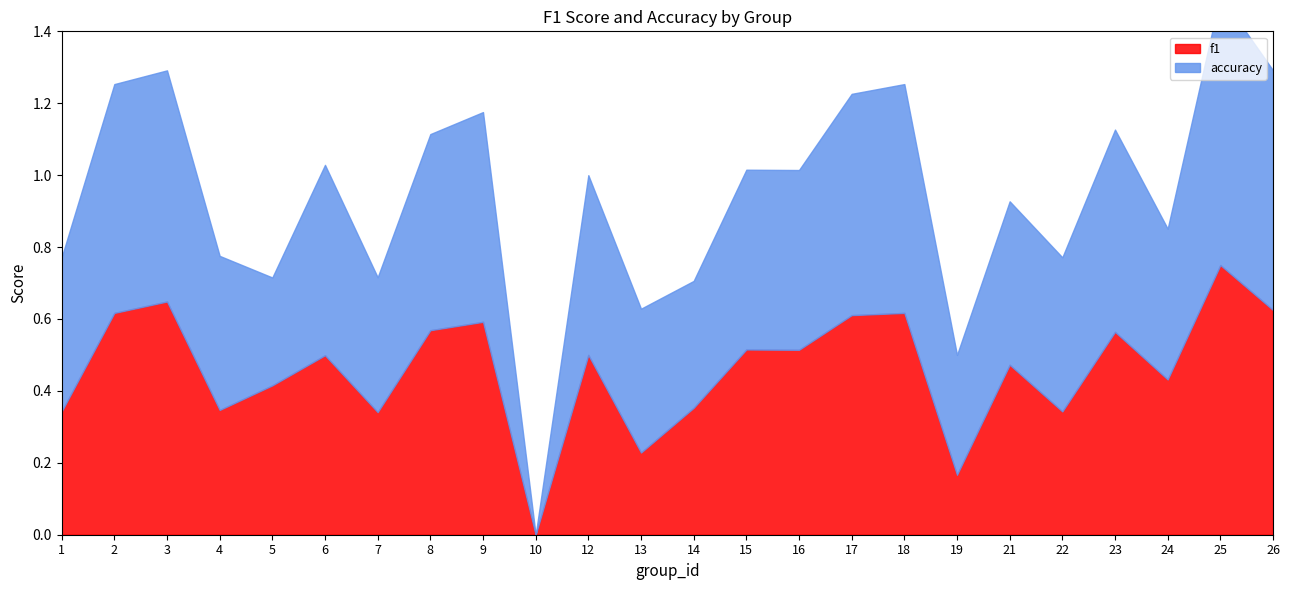

What is the value of the f1 point at the 11th from the left?

0.5